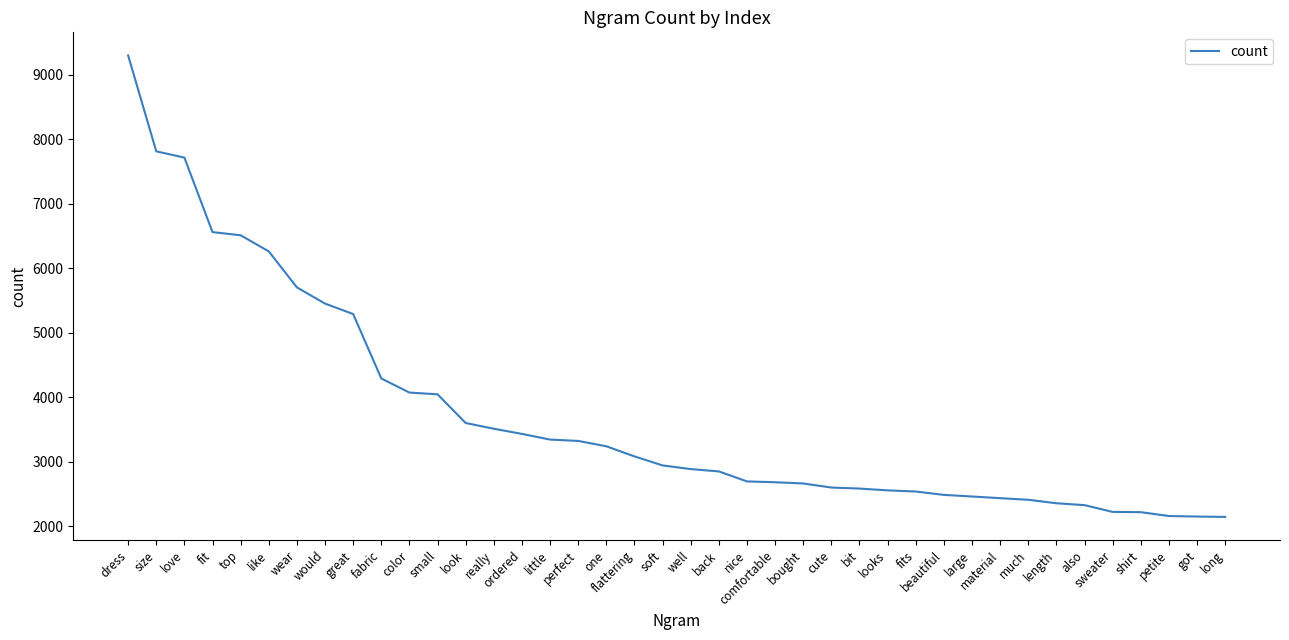

What is the difference between the maximum and minimum values?

7159